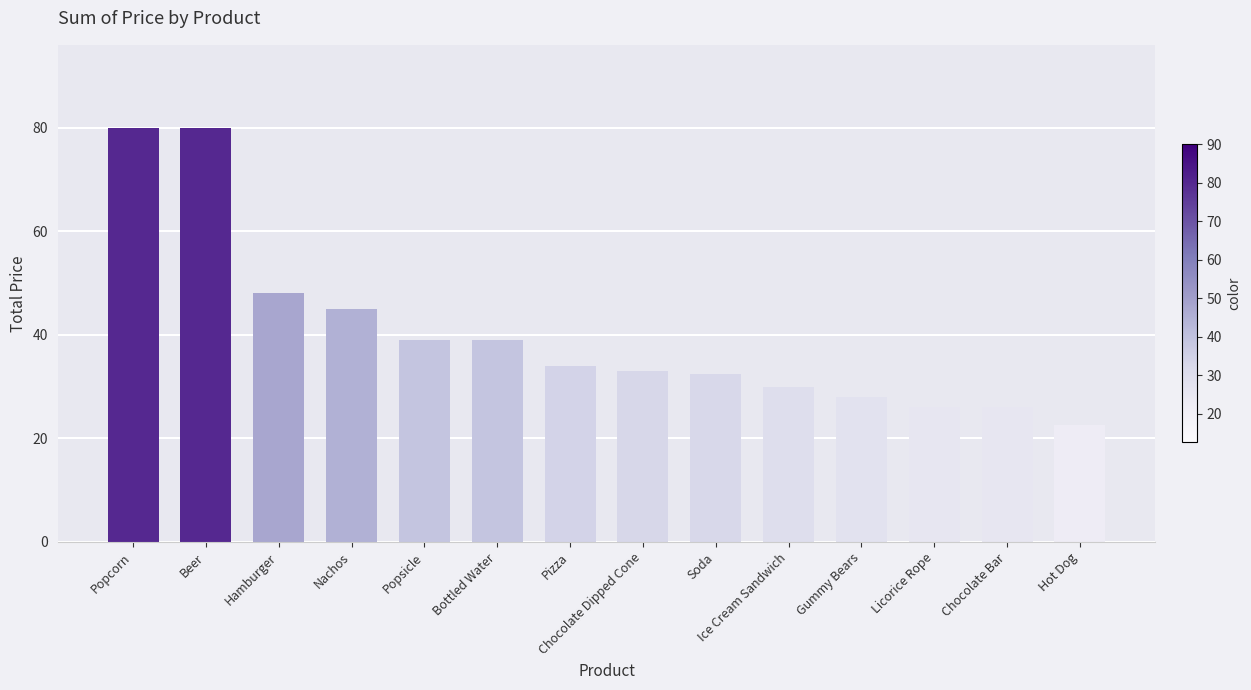

Are the bars horizontal?

No